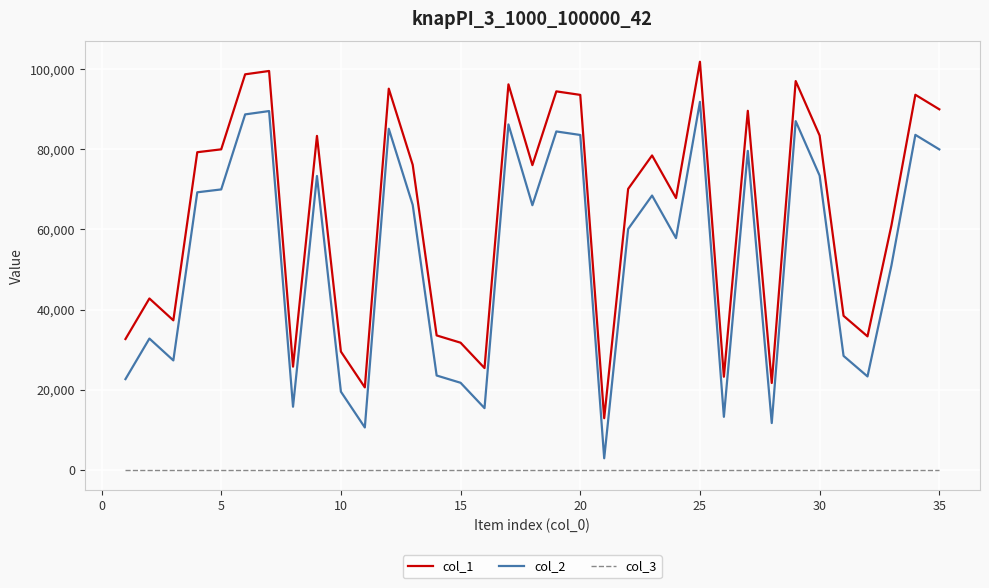

True or false: col_2 and col_3 cross at least once.

False